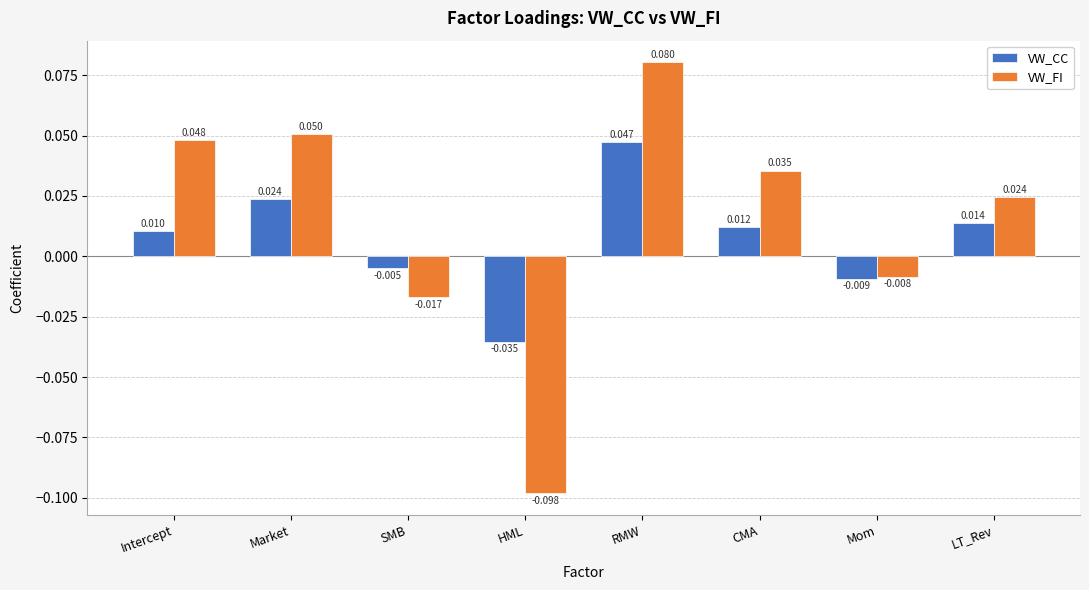

Which category has the lowest value in the VW_FI series?

HML